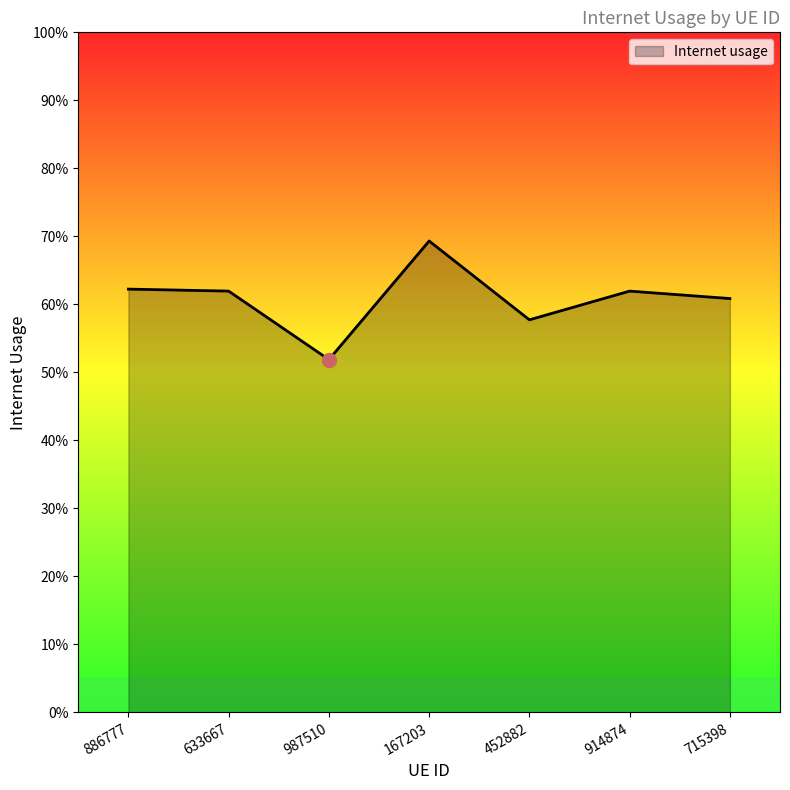

Does the chart have visible grid lines?

No